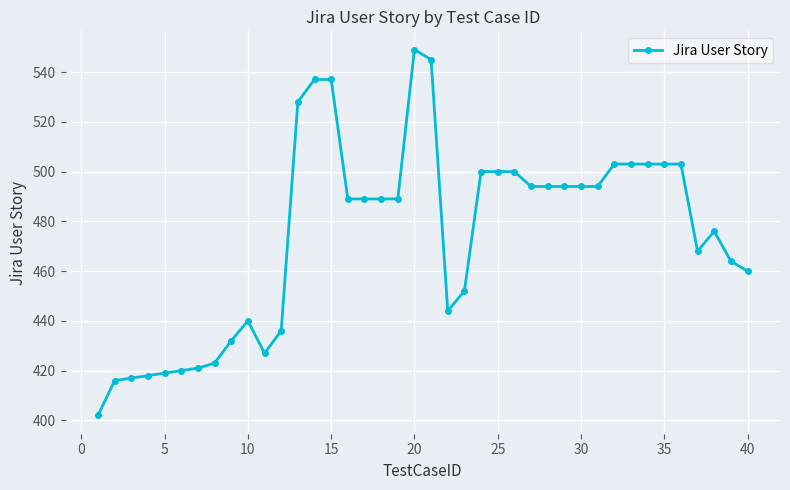

How many distinct data groups are displayed?

1